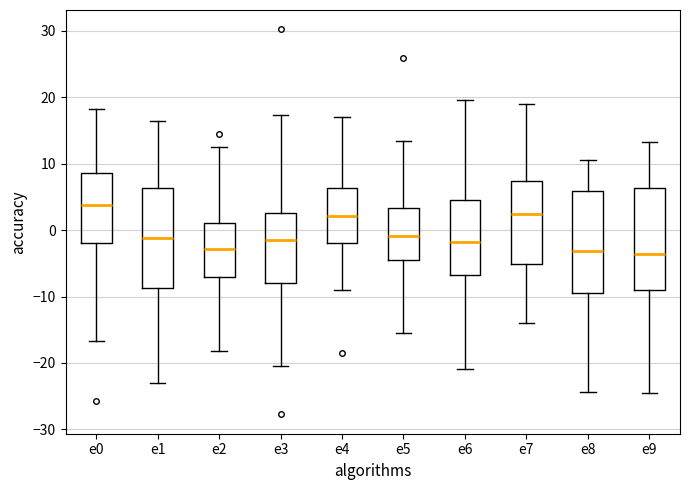

Where is the upper edge of the box for e4 on the y-axis? The values are not printed on the chart, so give them approximately, as read against the axis.

6